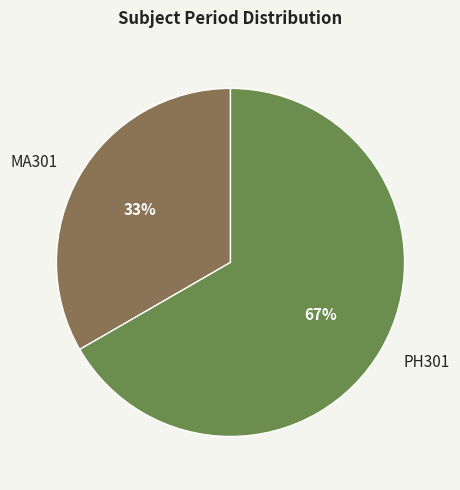

Count the number of slices in the pie.

2